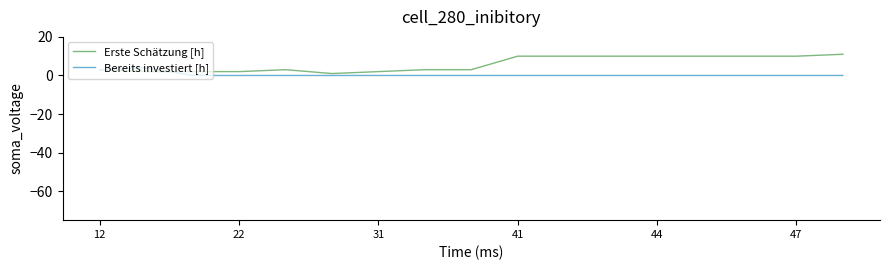

Which series ends up on top after the final intersection of Erste Schätzung [h] and Bereits investiert [h]?

Erste Schätzung [h]